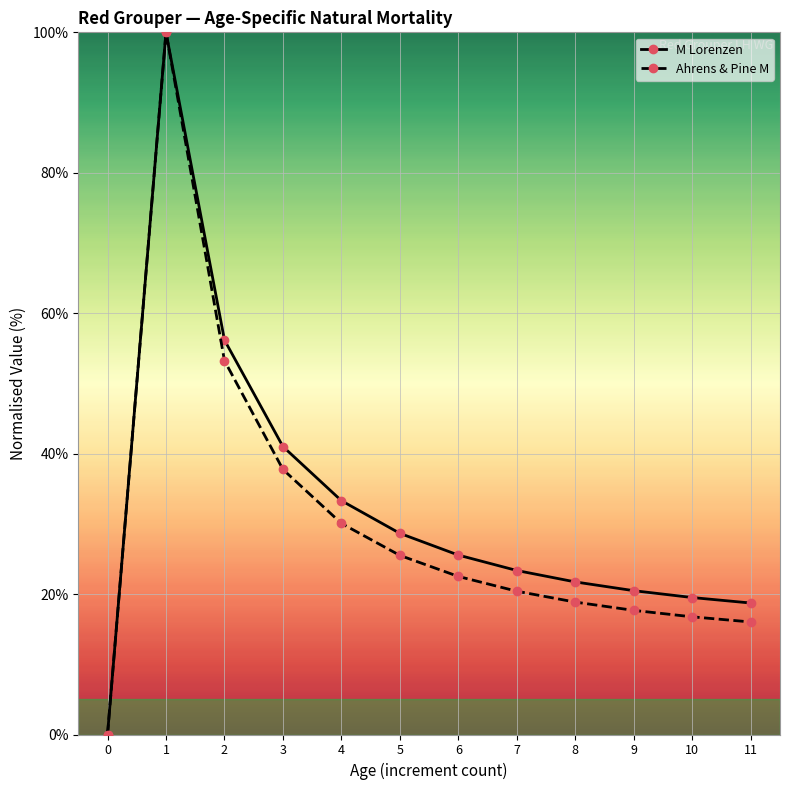

Is the value of Ahrens & Pine M at 3 greater than the value of M Lorenzen at 6?

Yes